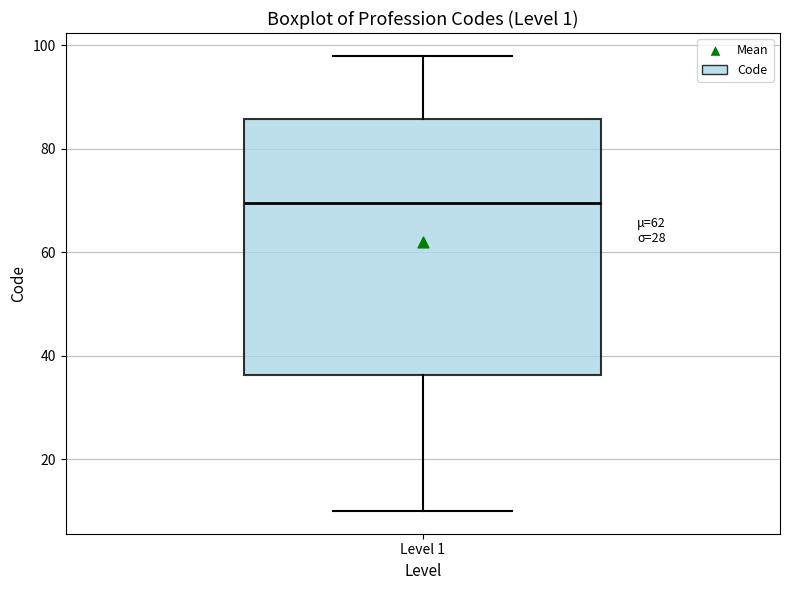

Where does the median line of the box for Level 1 sit on the y-axis? The values are not printed on the chart, so give them approximately, as read against the axis.

70